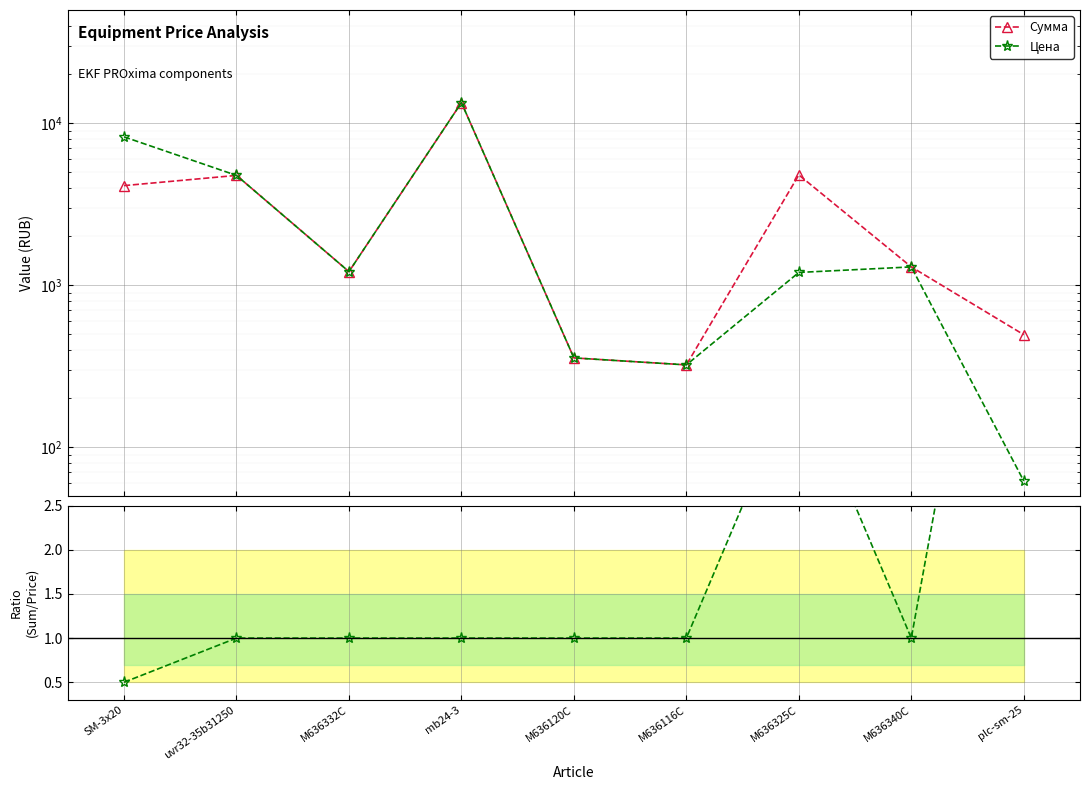

List the labels in order of Сумма / Цена value, largest first.

plc-sm-25, M636325C, uvr32-35b31250, M636332C, mb24-3, M636120C, M636116C, M636340C, SM-3x20